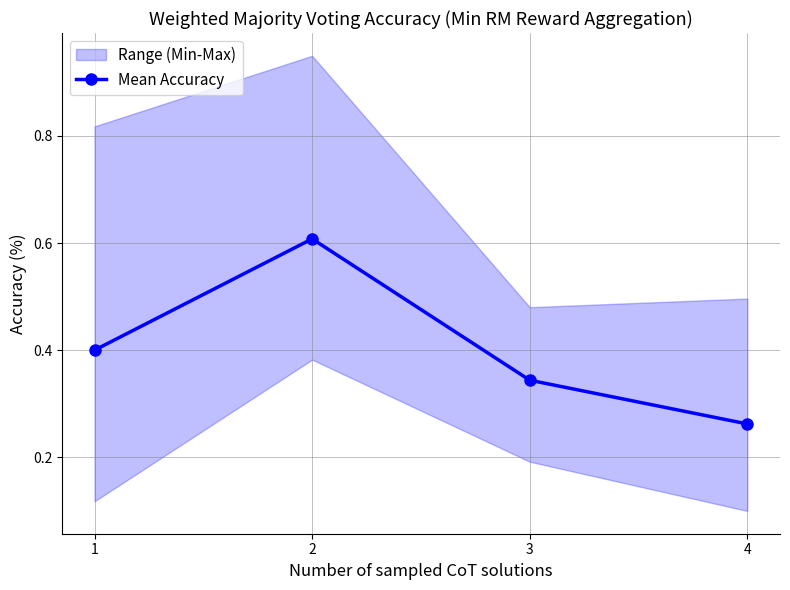

List the labels in order of value, largest first.

2, 1, 3, 4